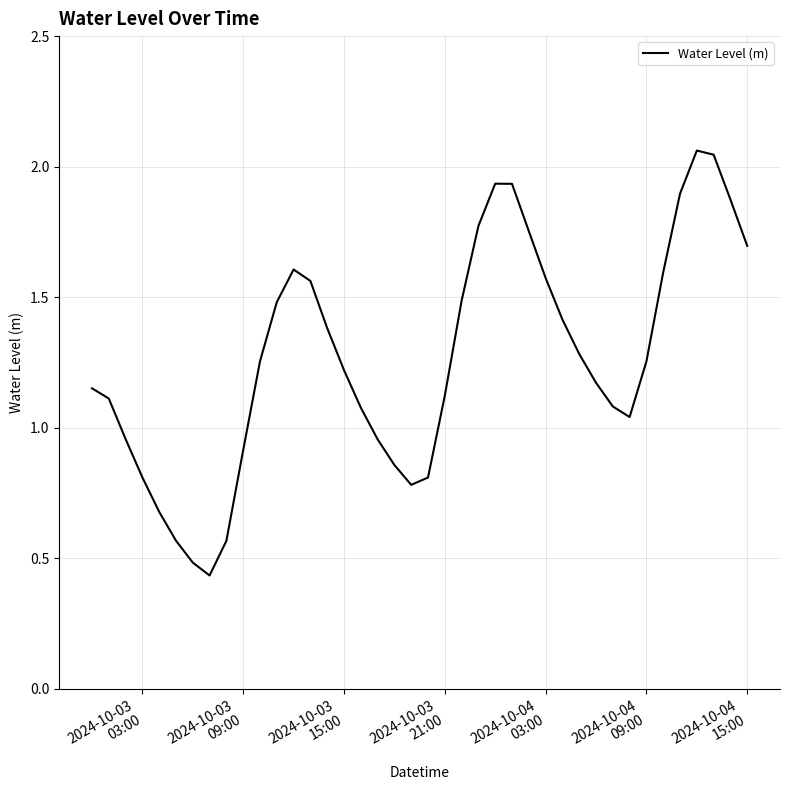

How many interior local valleys (lower than both neighbors) does the data have?

3